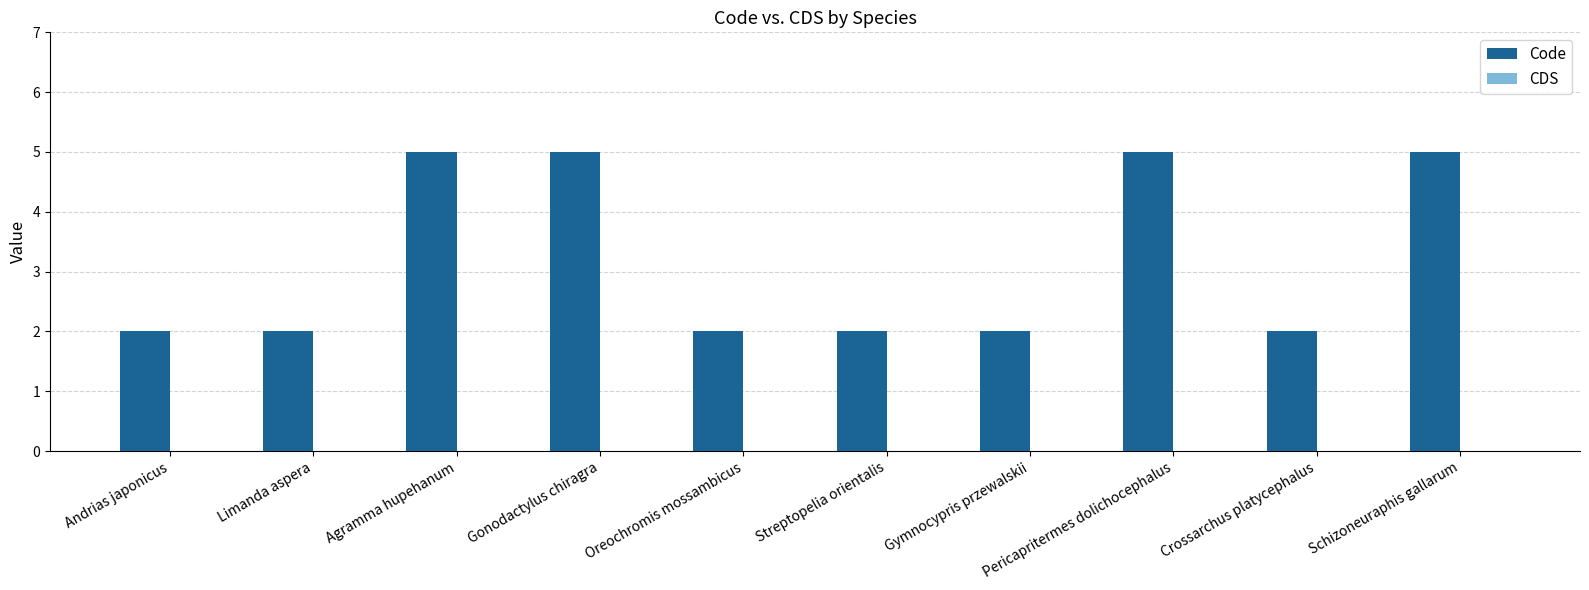

Are the bars horizontal?

No